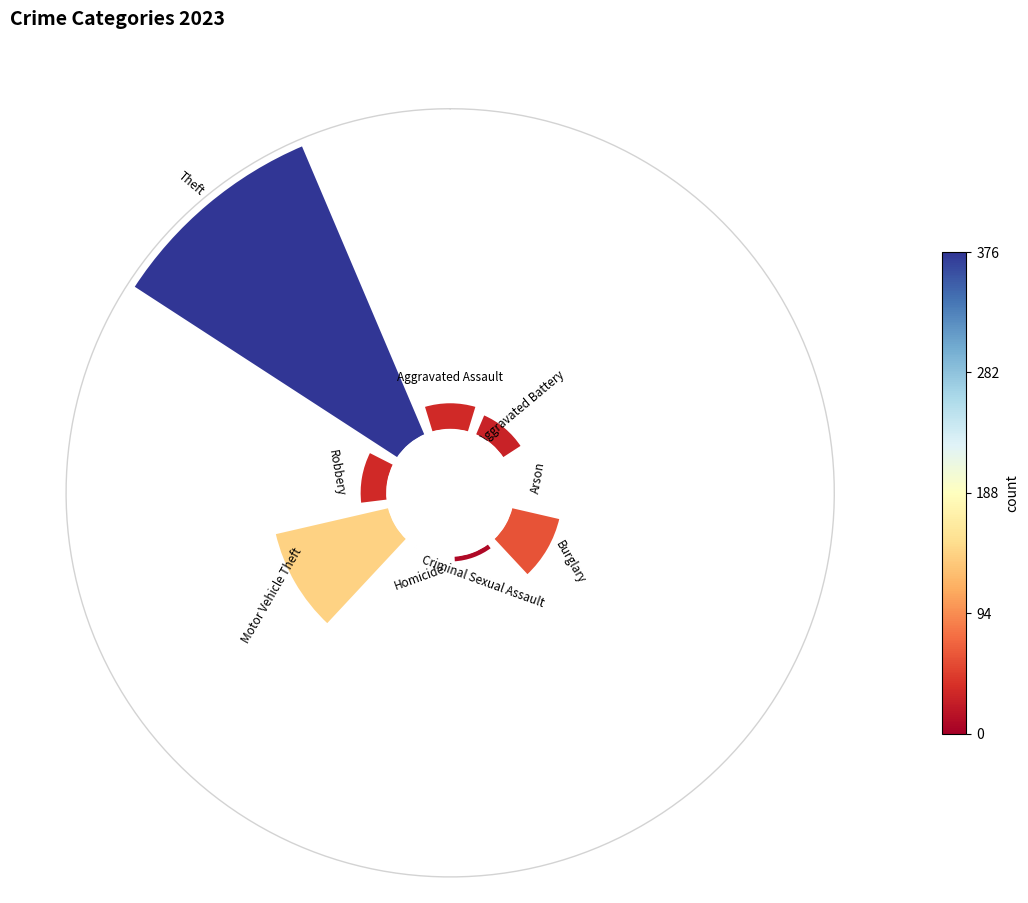

Which category has the smallest portion of the pie?

Arson